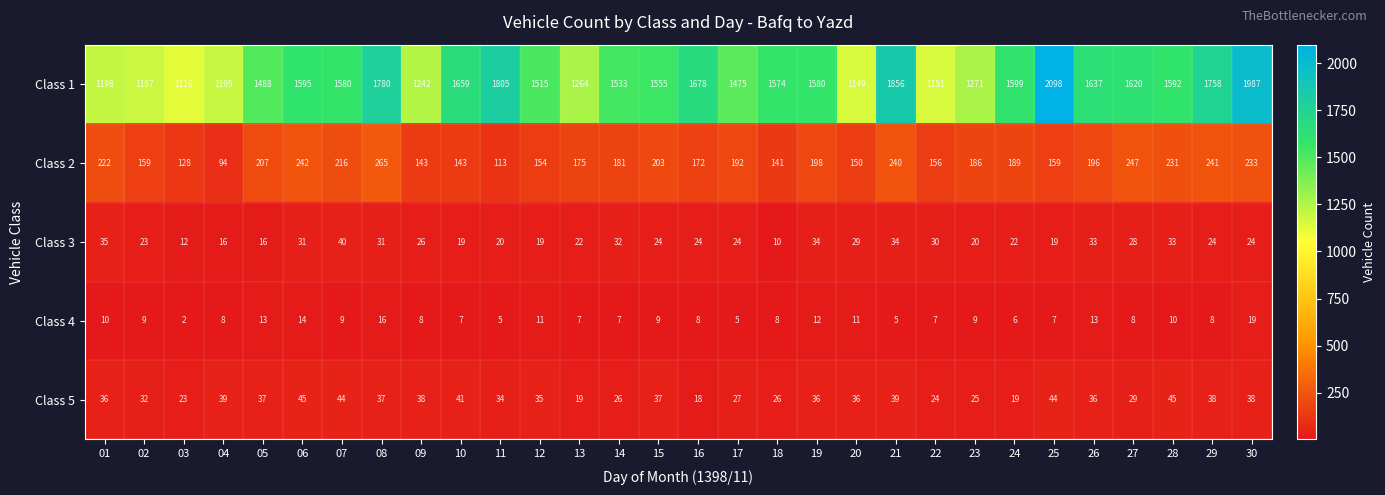

What is the average value of the Class 4 series?

9